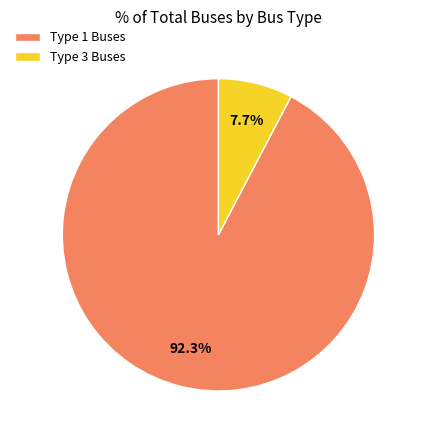

Is there a majority slice in this chart?

Yes